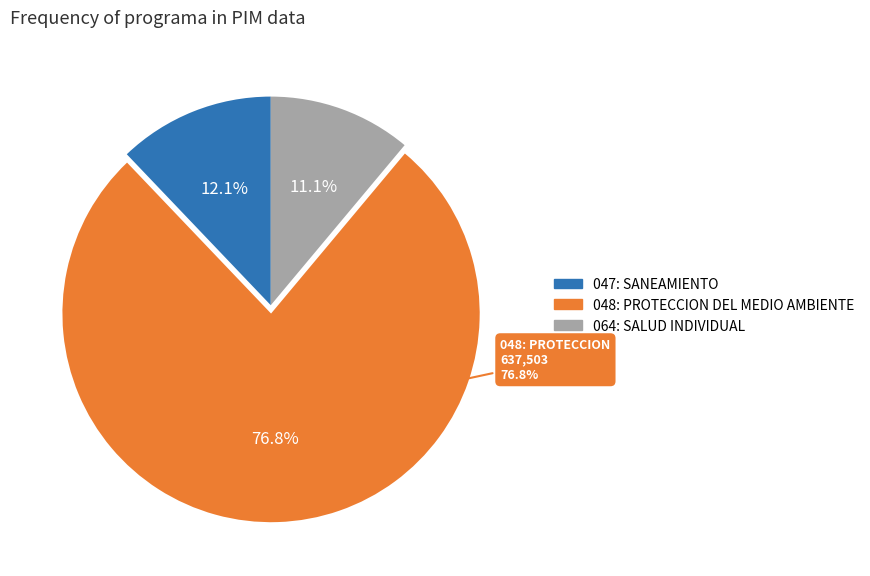

Which slice represents more than half of the pie?

048: PROTECCION DEL MEDIO AMBIENTE